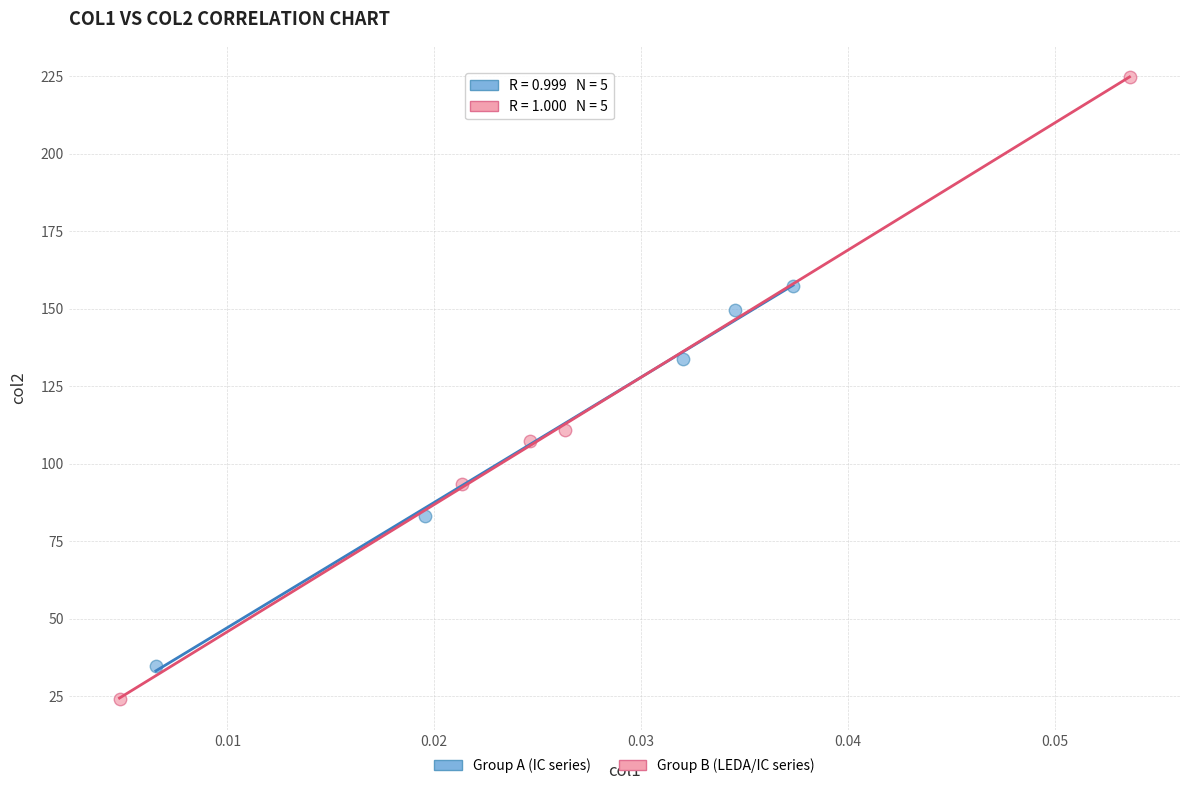

Which series contains the lowest Y value?

Group B (LEDA/IC series)